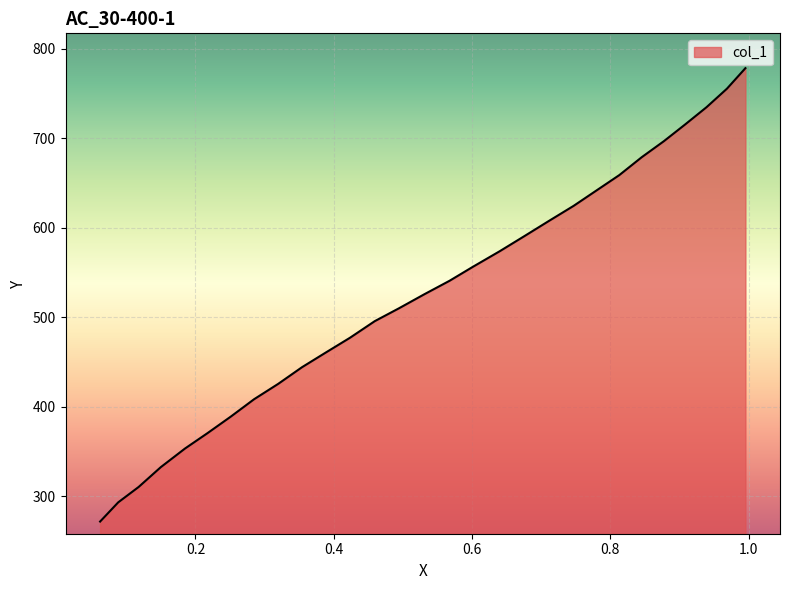

What is the approximate value at 0.7468?

624.6